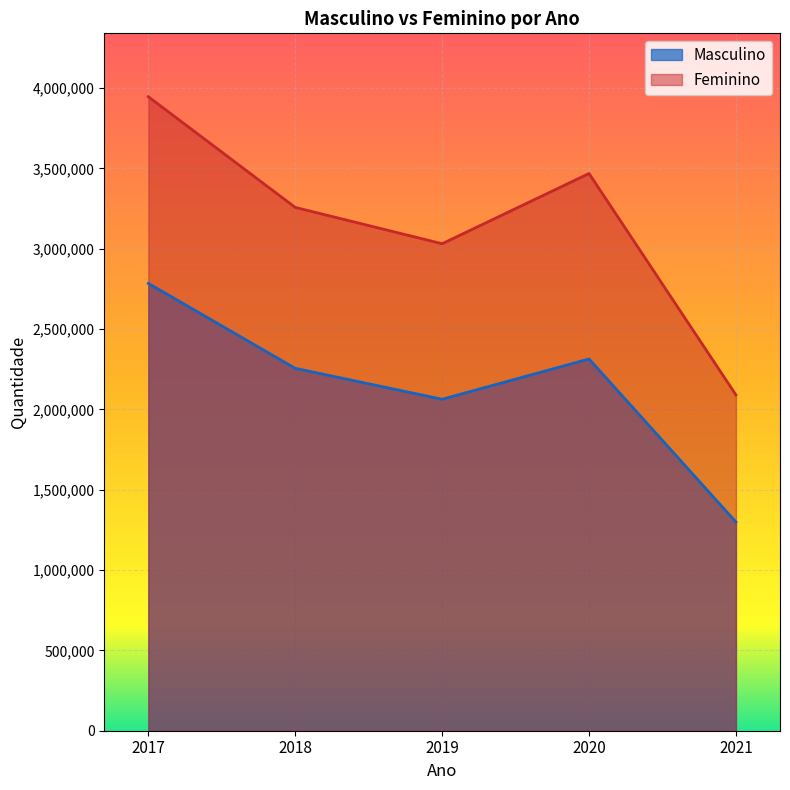

Rank the series at 2020 from lowest to highest value.

Masculino, Feminino